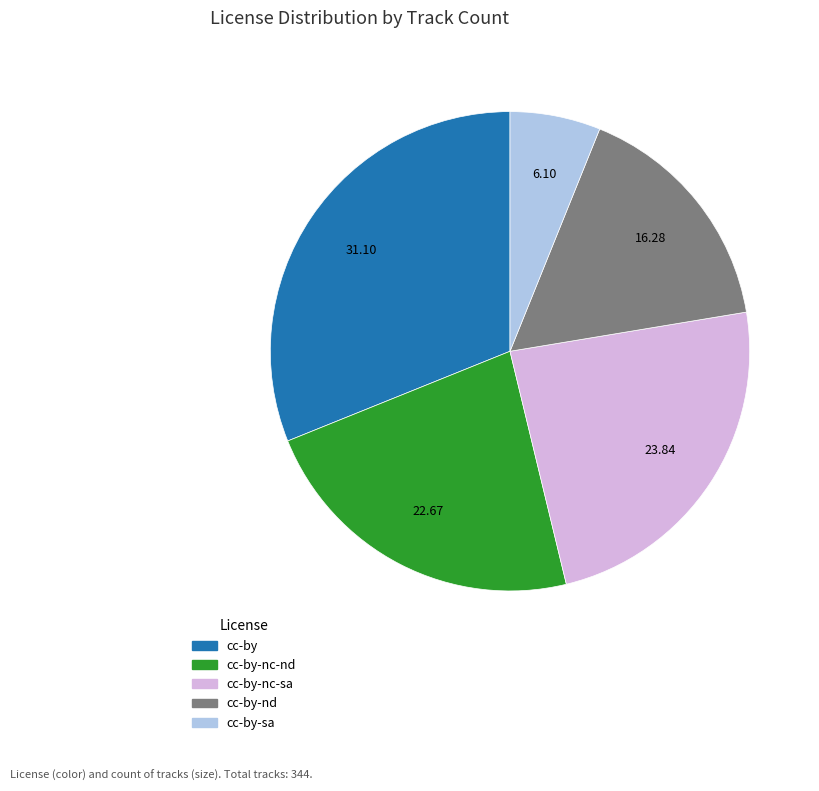

Does any single category account for the majority?

No